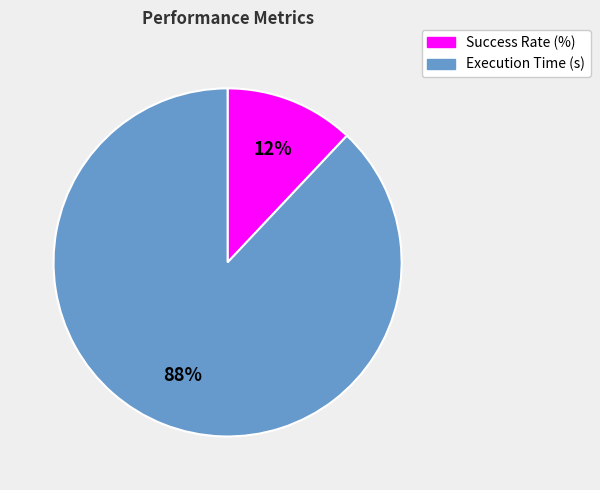

Which category has the smallest portion of the pie?

Success Rate (%)